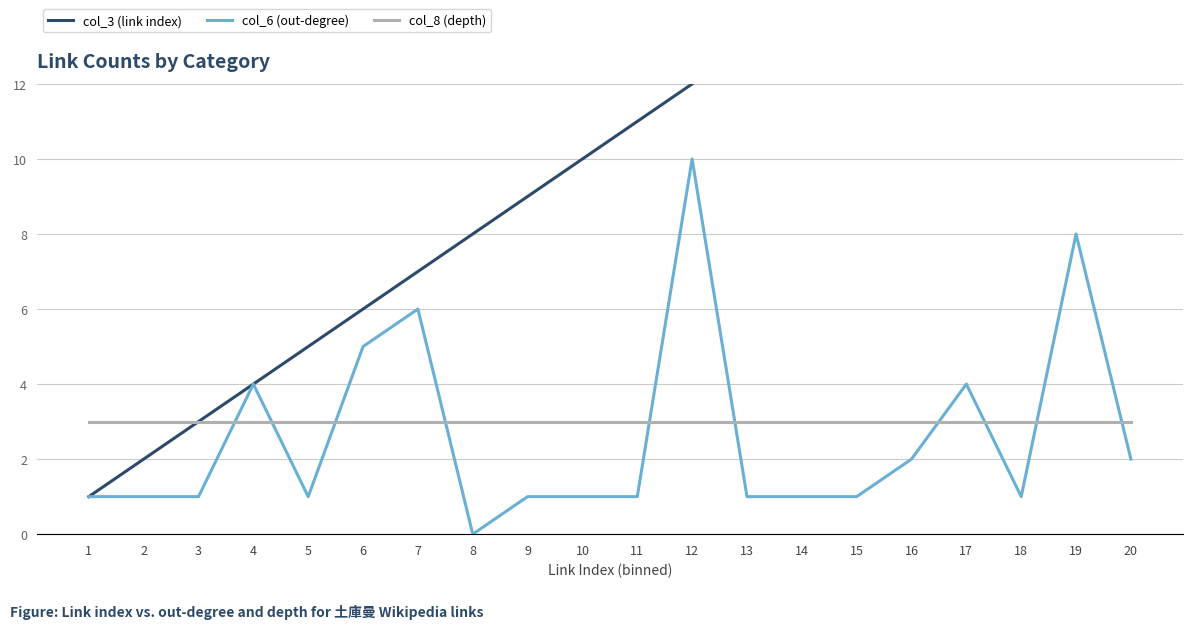

What is the spread (max minus min) of values at 10?

9